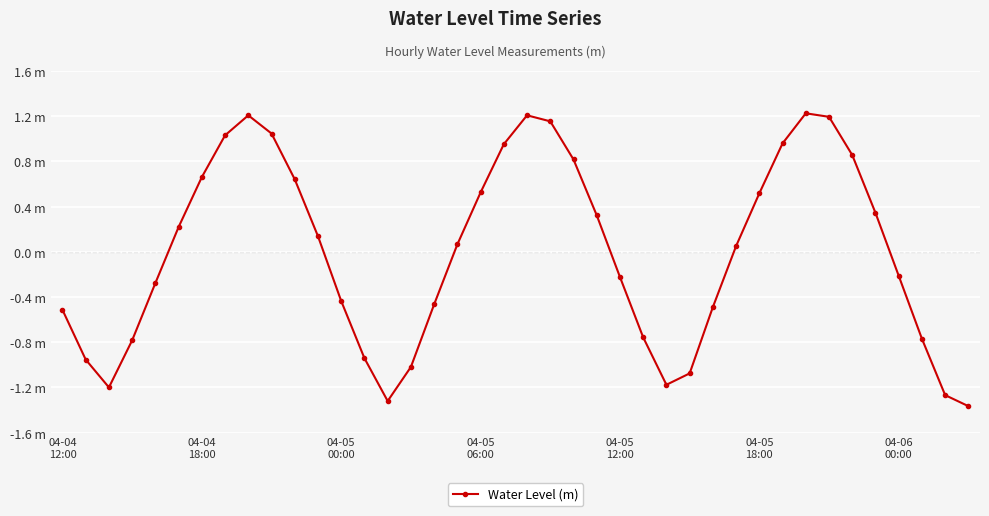

Does the chart have visible grid lines?

Yes